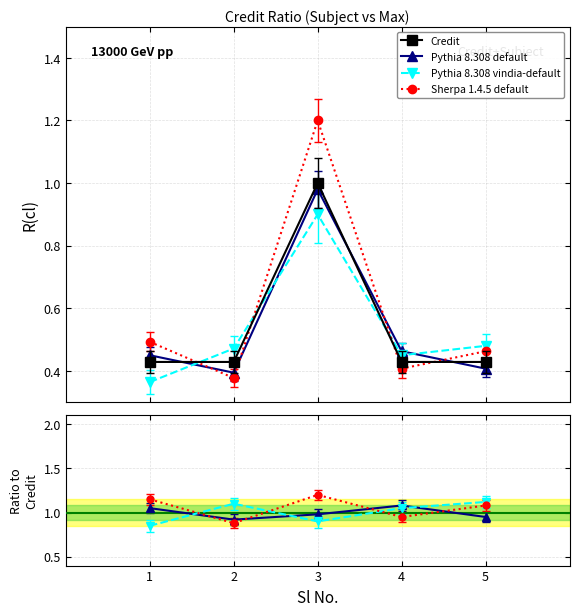

Rank the categories by value from highest to lowest.

3, 1, 2, 4, 5